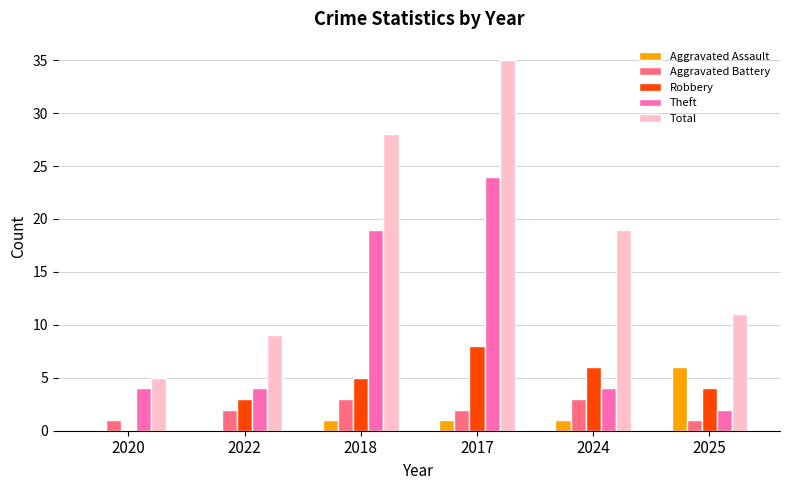

Which series has the largest range (max minus min)?

Total